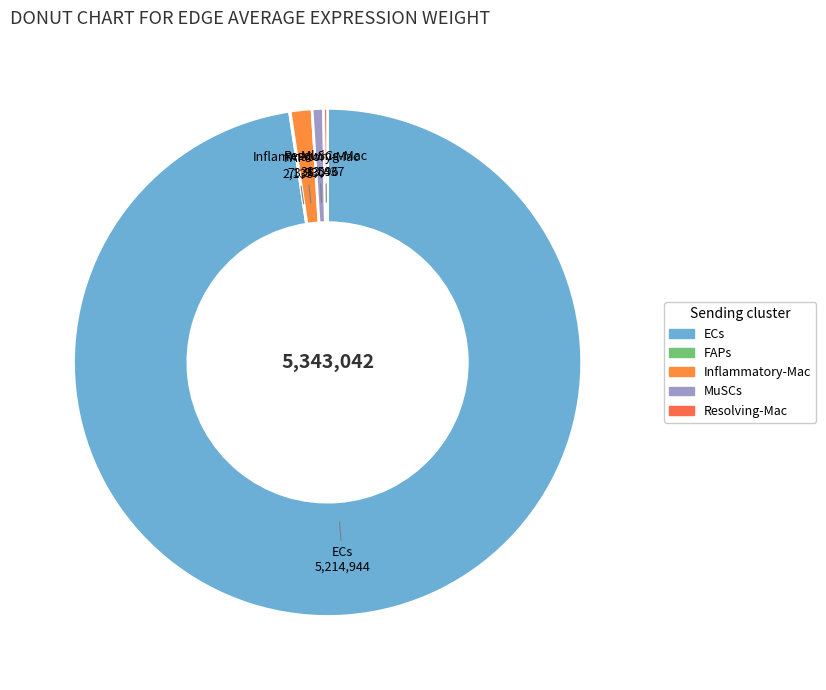

Which has a higher value, Inflammatory-Mac or MuSCs?

Inflammatory-Mac